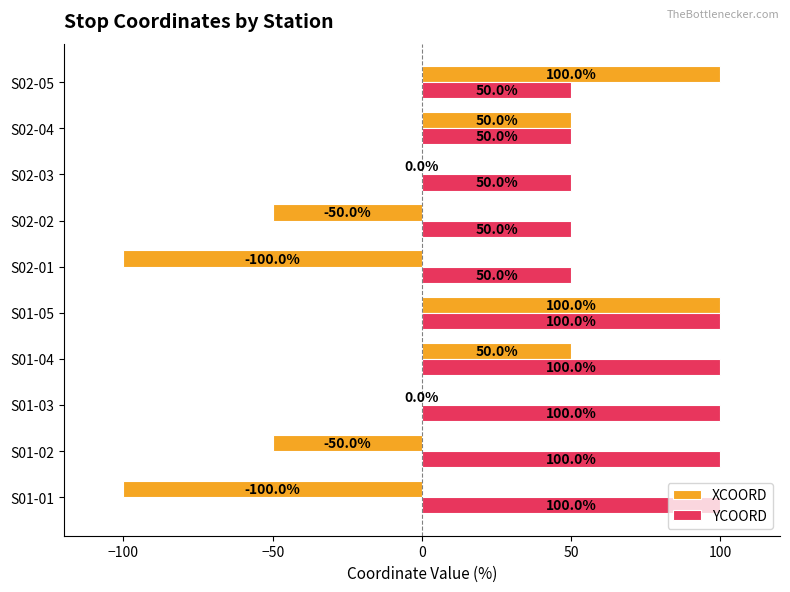

Which series has the widest spread of values?

XCOORD